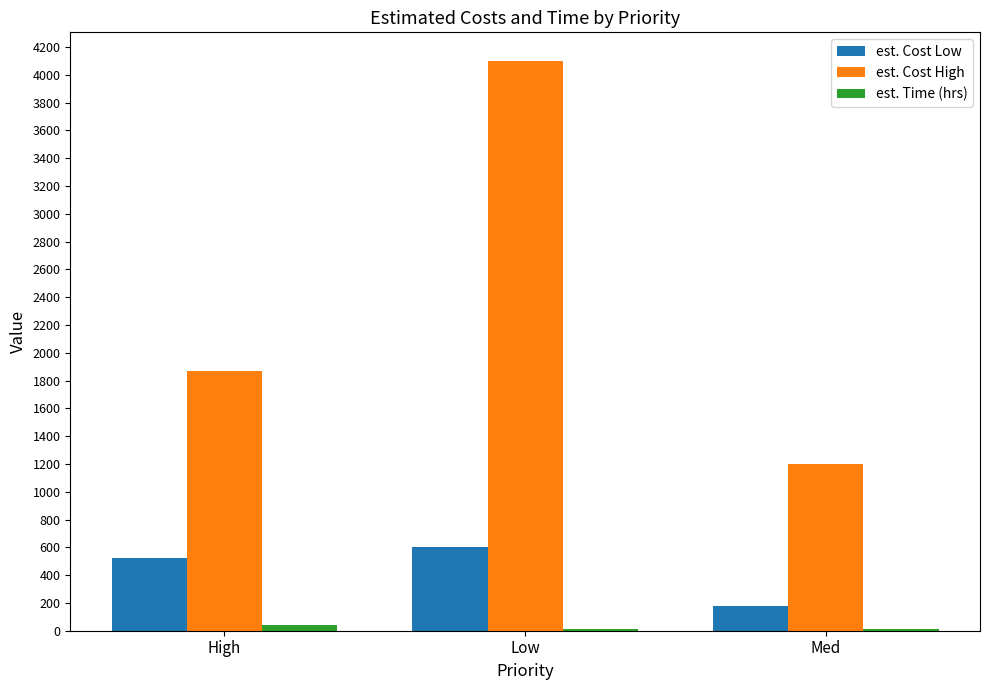

Which category has the highest value across all series?

Low